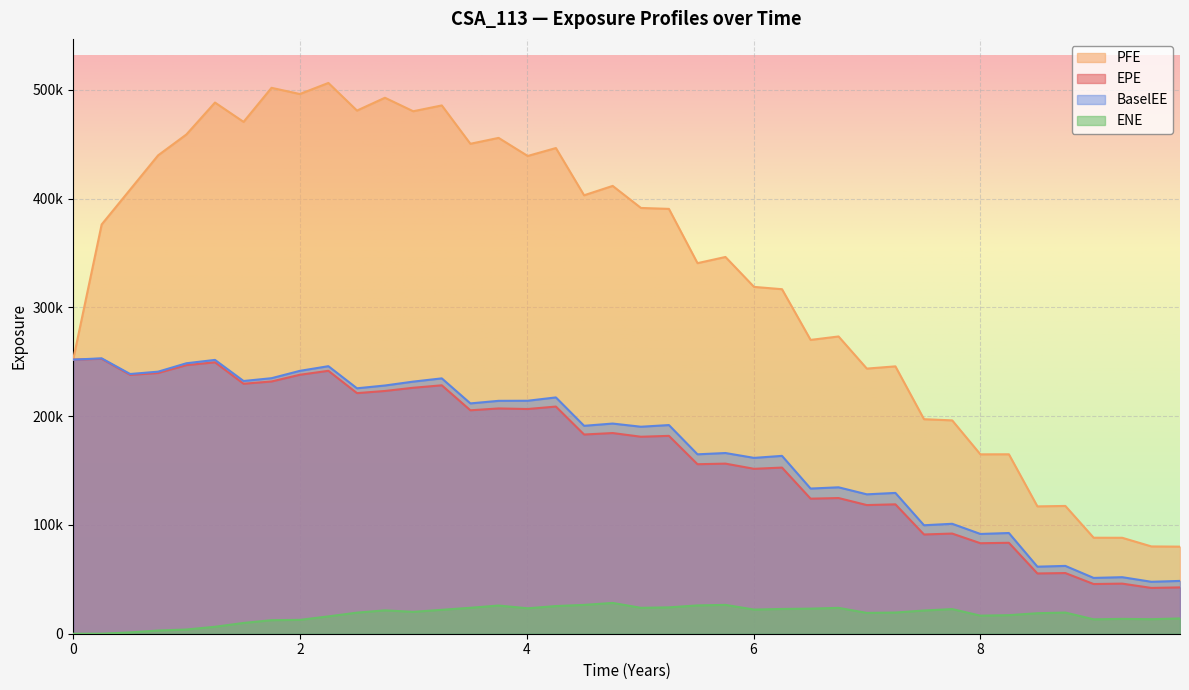

Rank the series at 2017-01-03 from lowest to highest value.

ENE, EPE, BaselEE, PFE